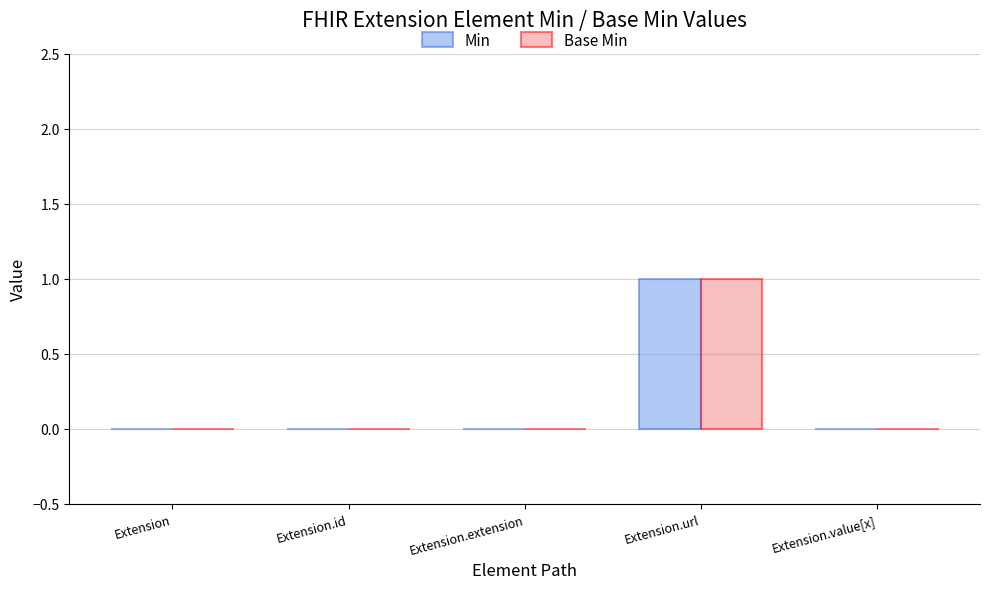

What is the sum of the Min values at Extension.url and Extension.extension?

1